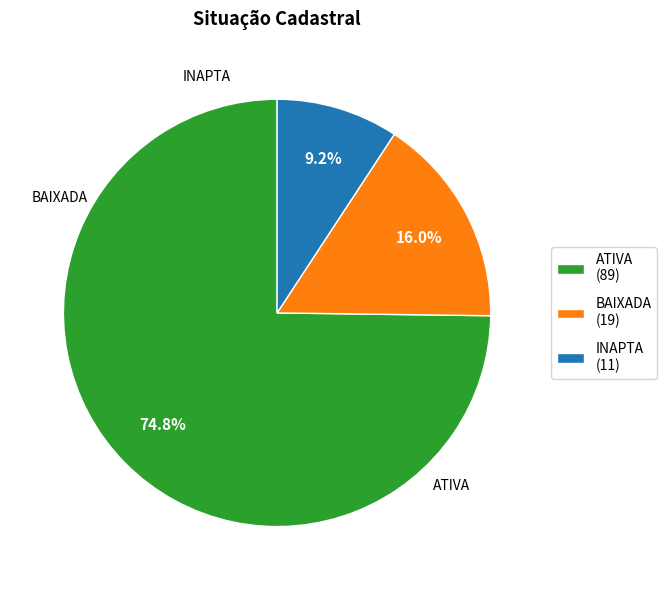

Which slice is the largest?

ATIVA